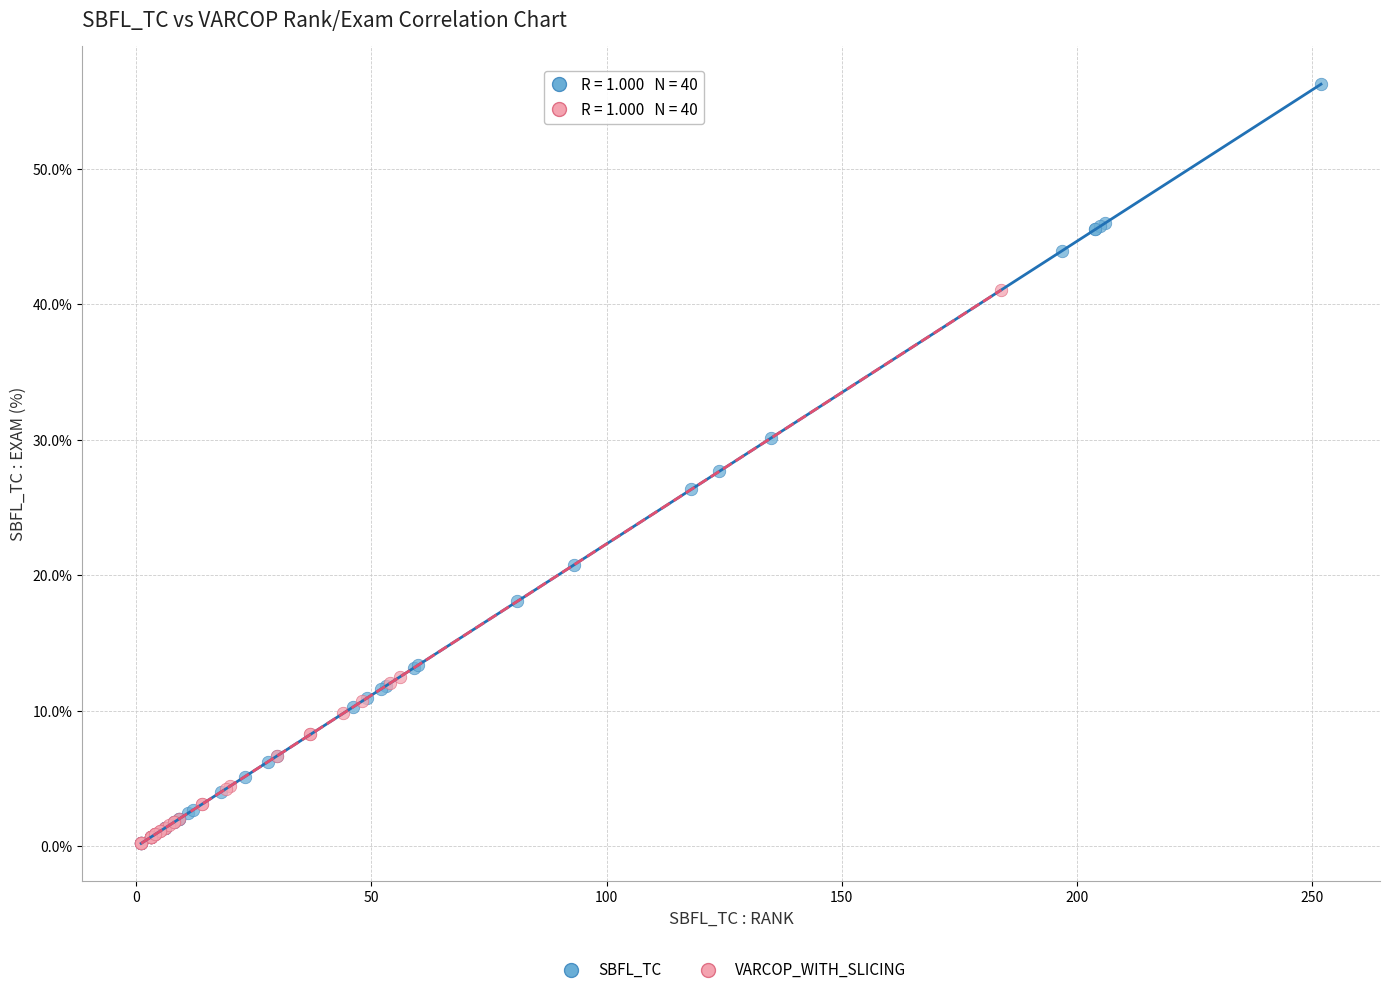

What are all the series names shown in the legend?

SBFL_TC, VARCOP_WITH_SLICING